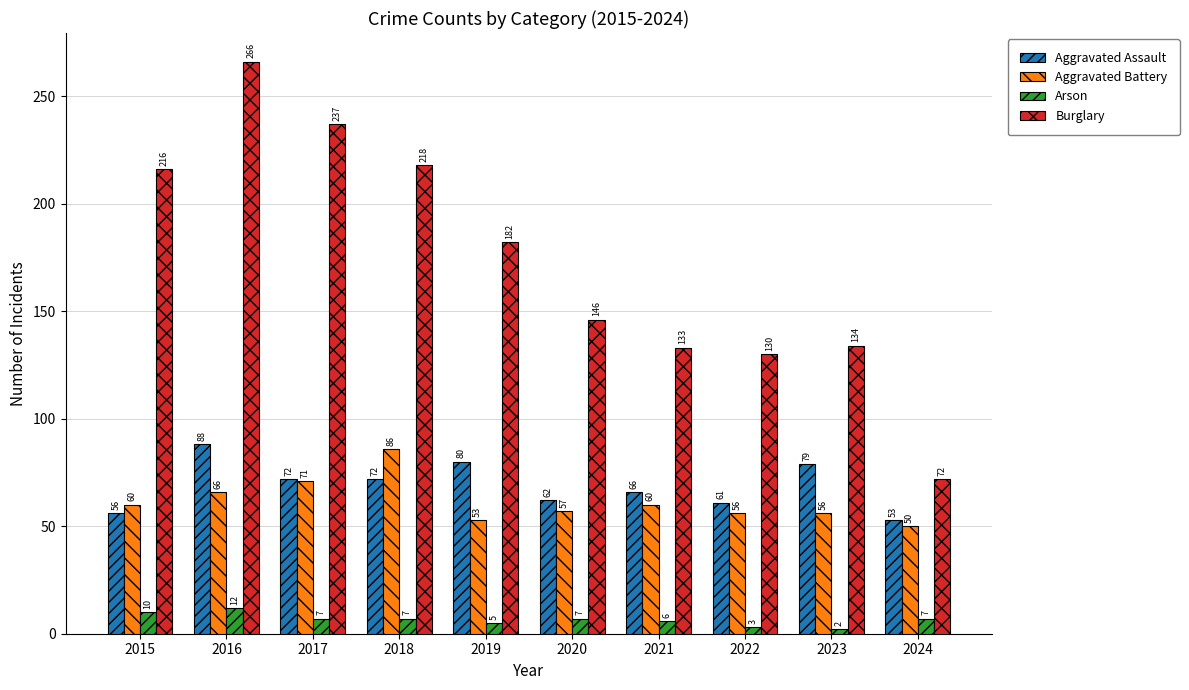

How many groups of bars are there?

10